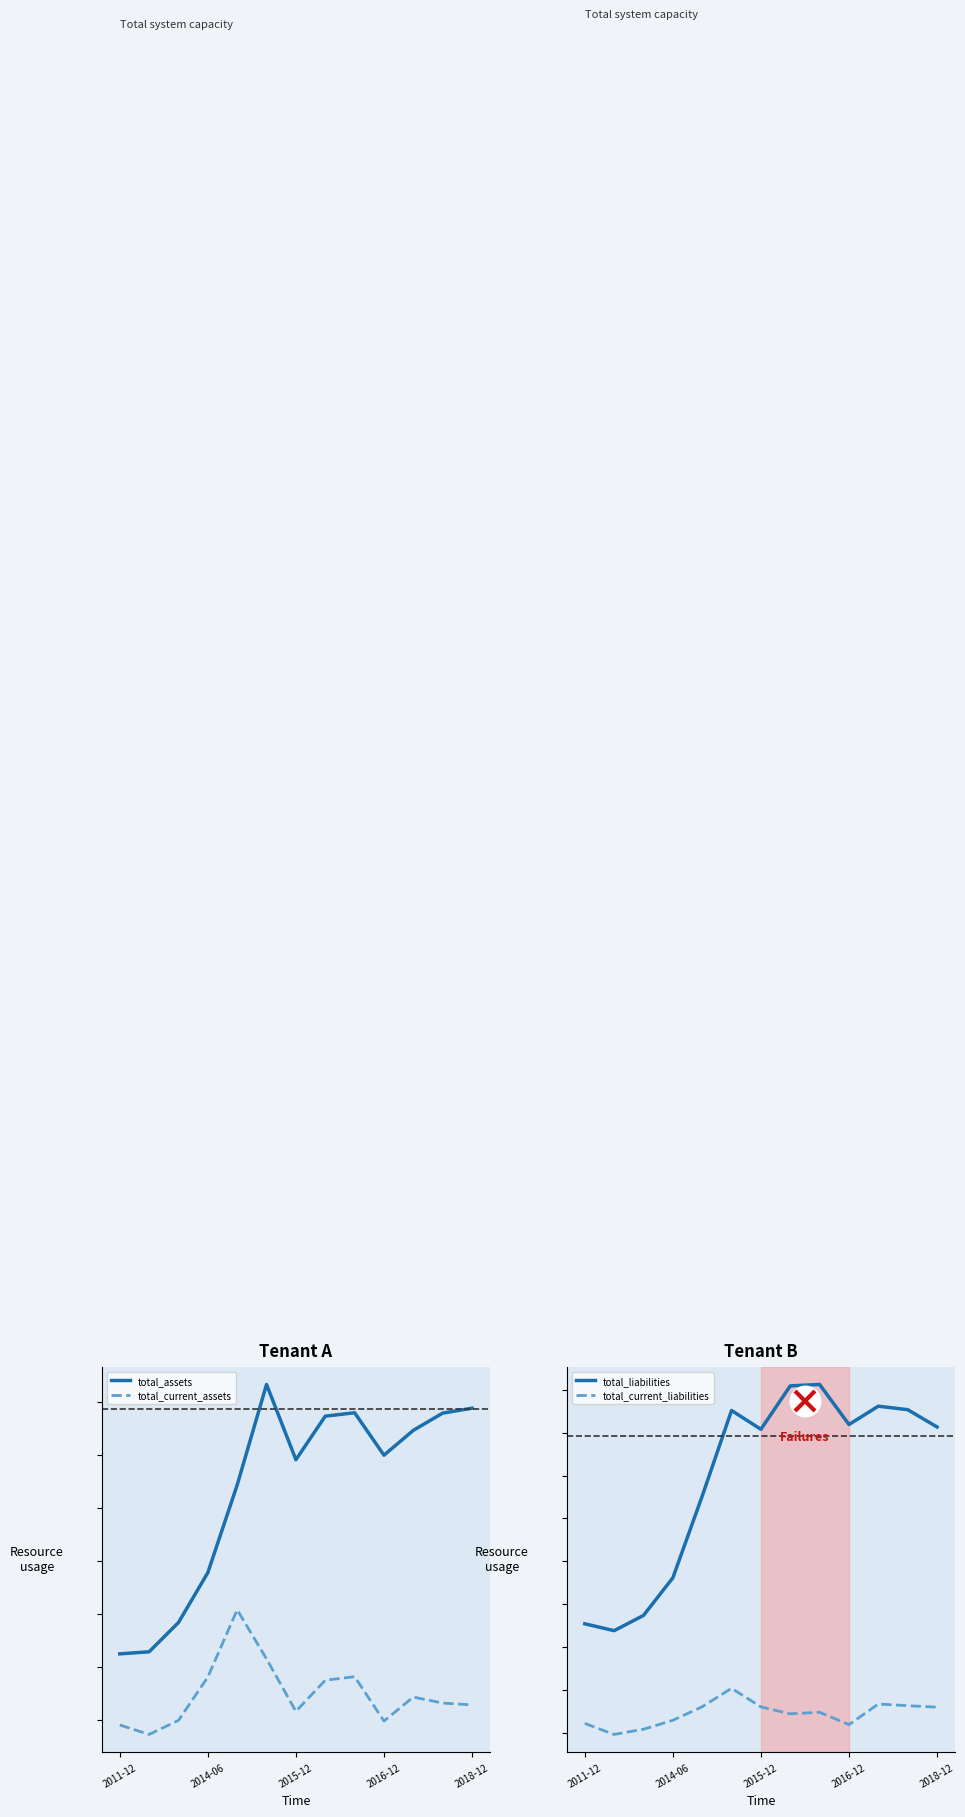

How many lines are shown in the chart?

4